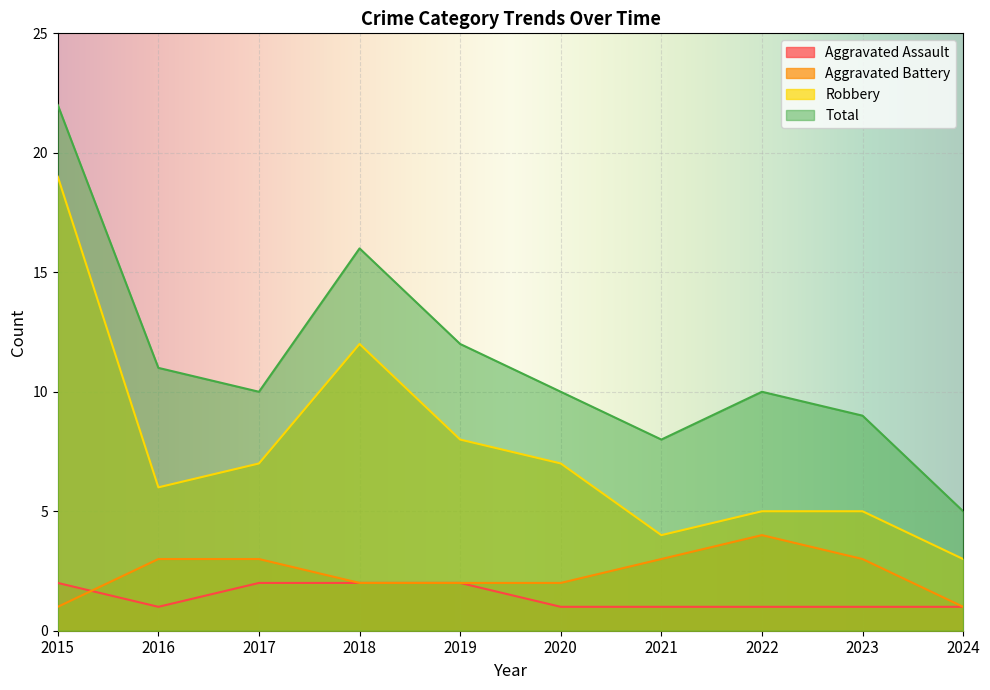

What is the sum of all Aggravated Battery values?

24